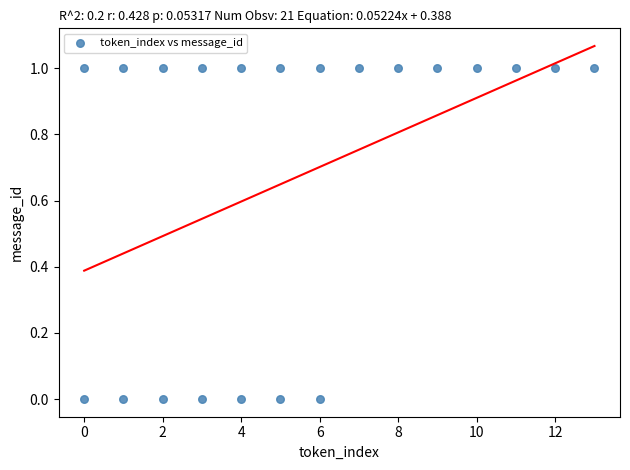

What is the range of X values (max minus min)?

13